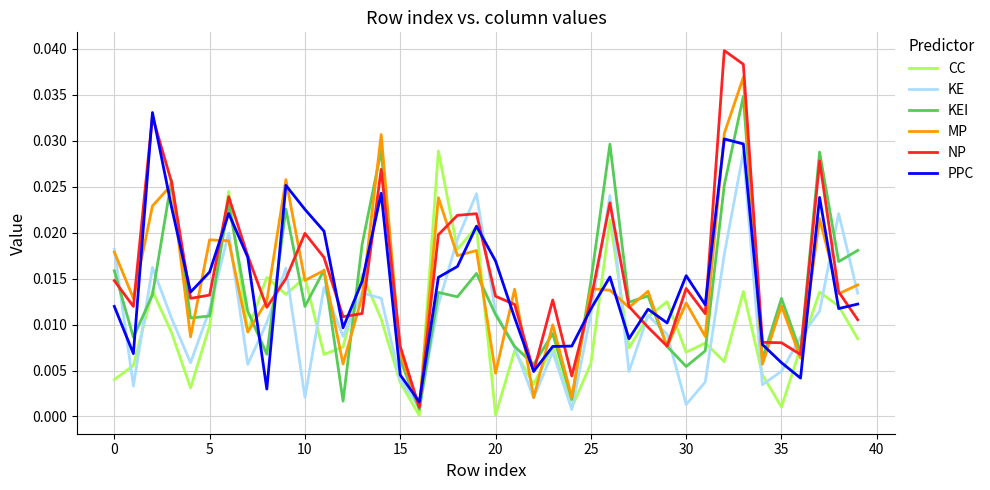

Which series has the widest spread of values?

NP